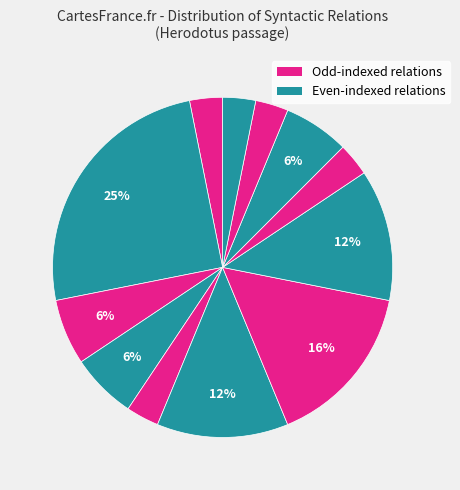

How many slices are in this pie chart?

12